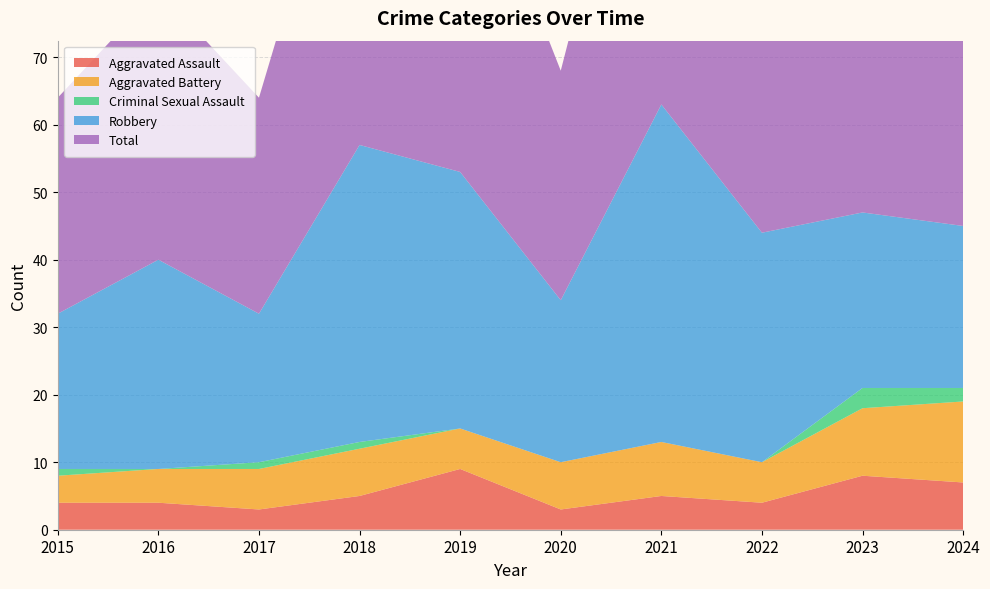

Reading right to left, transcribe all the data shown in this chart.

Aggravated Assault: 7	8	4	5	3	9	5	3	4	4
Aggravated Battery: 12	10	6	8	7	6	7	6	5	4
Criminal Sexual Assault: 2	3	0	0	0	0	1	1	0	1
Robbery: 24	26	34	50	24	38	44	22	31	23
Total: 46	47	44	63	34	53	57	32	40	32